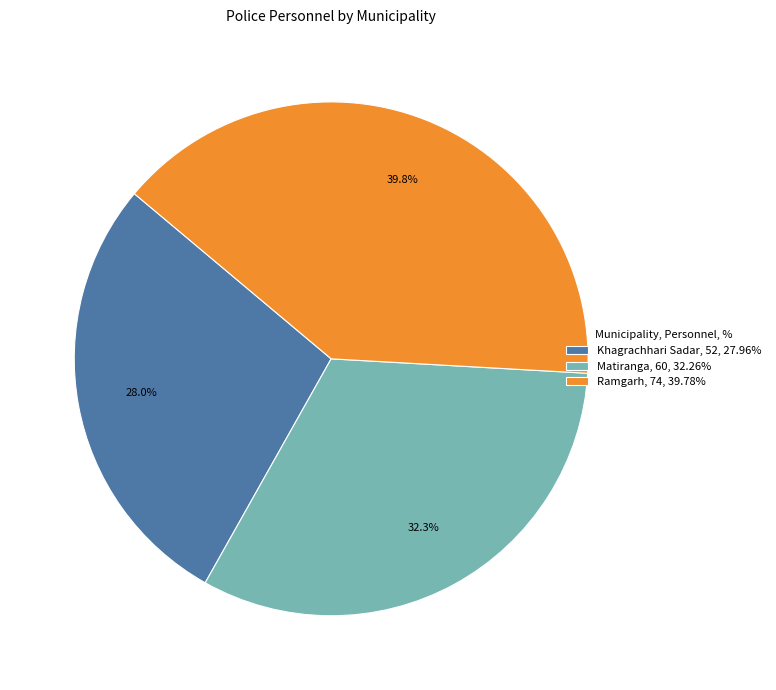

How much of the chart is everything except Ramgarh?

60.2%